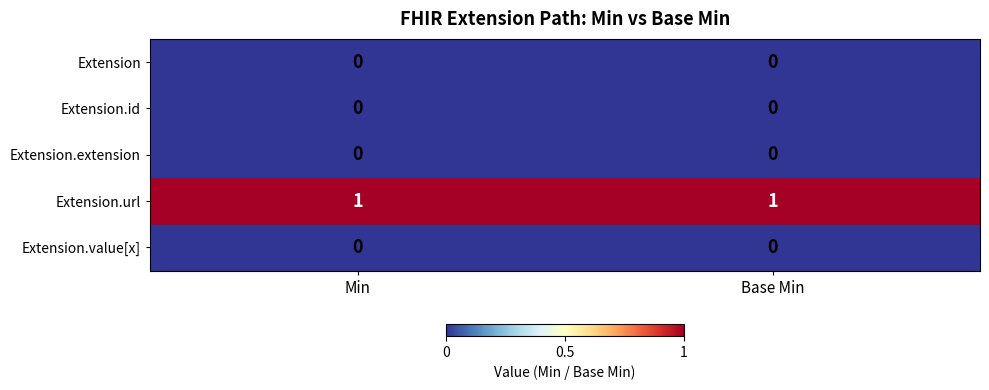

True or false: Extension.url has a value of 1 at Min.

True